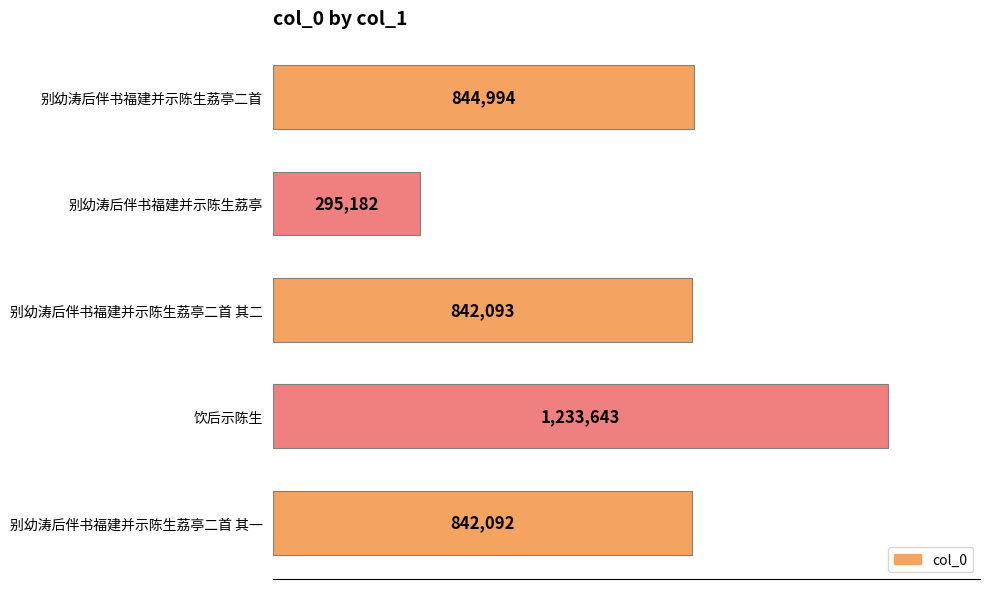

Does the chart contain any negative values?

No